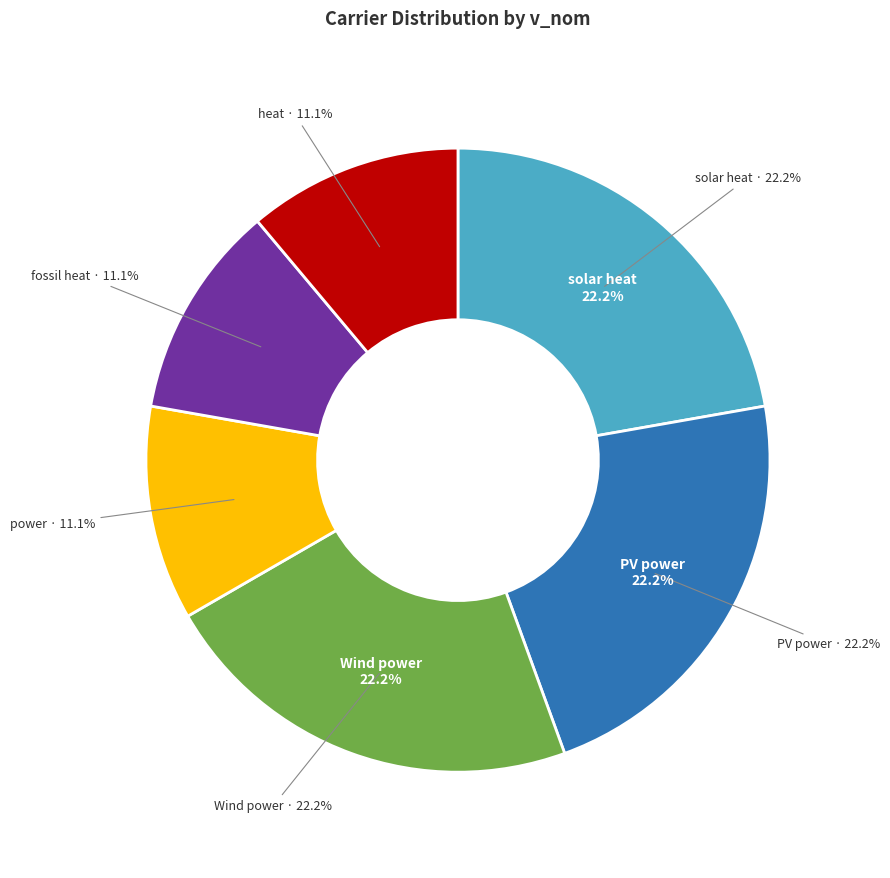

Is there any slice that represents more than half of the pie?

No